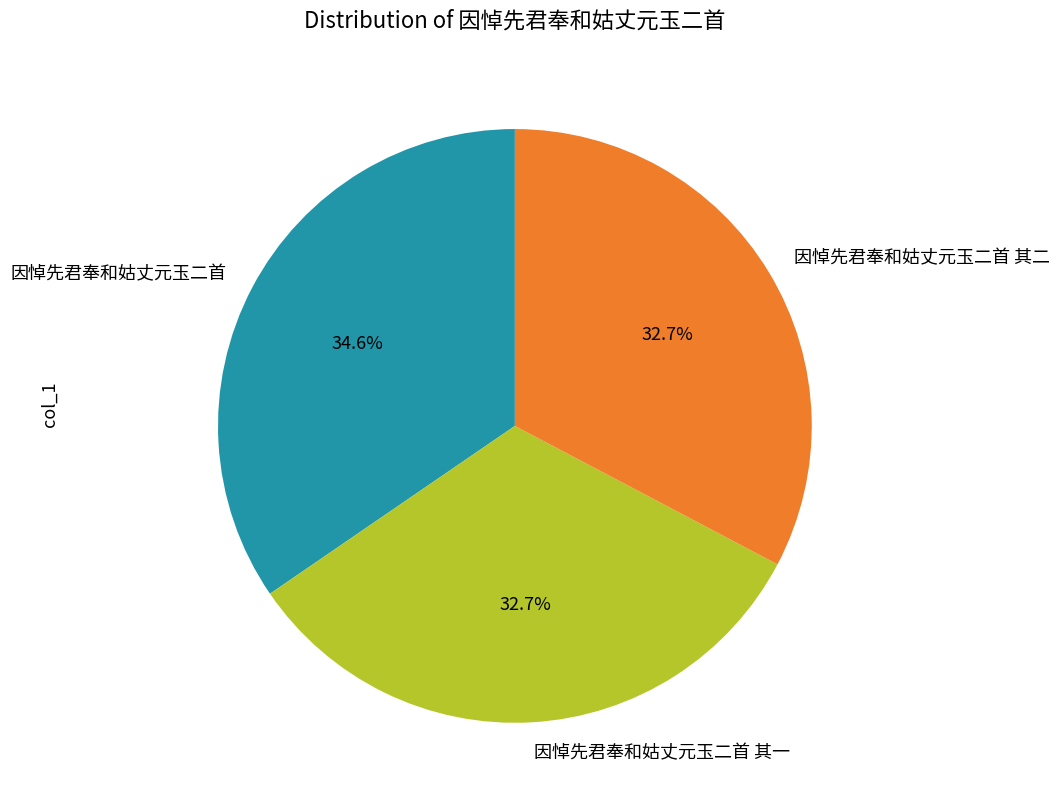

What is the largest slice in the pie chart?

因悼先君奉和姑丈元玉二首